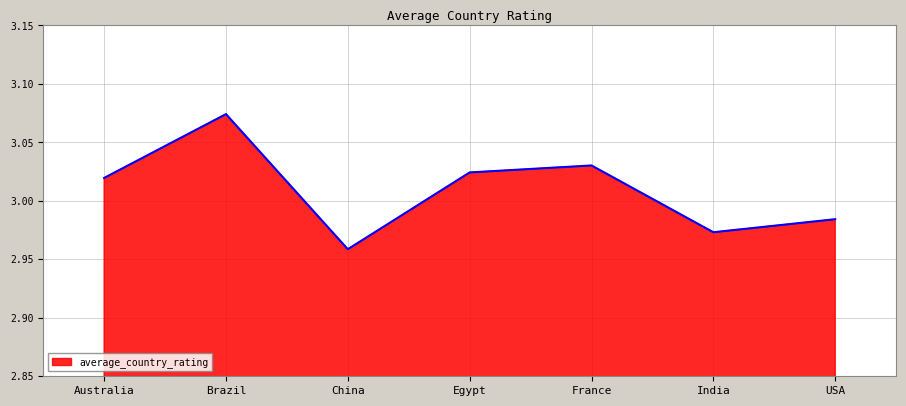

At which category does the data reach its first local valley?

China